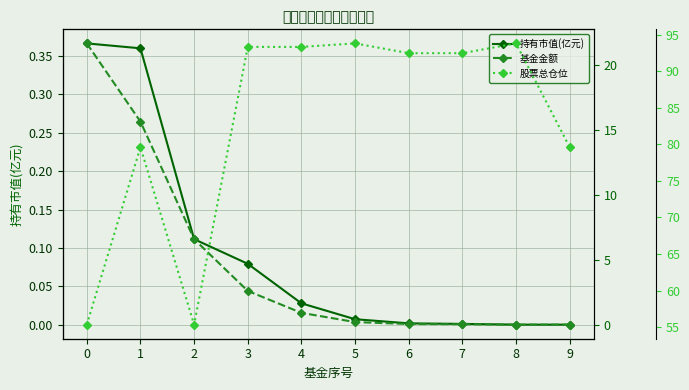

What are all the series names shown in the legend?

持有市值(亿元), 基金金额, 股票总仓位